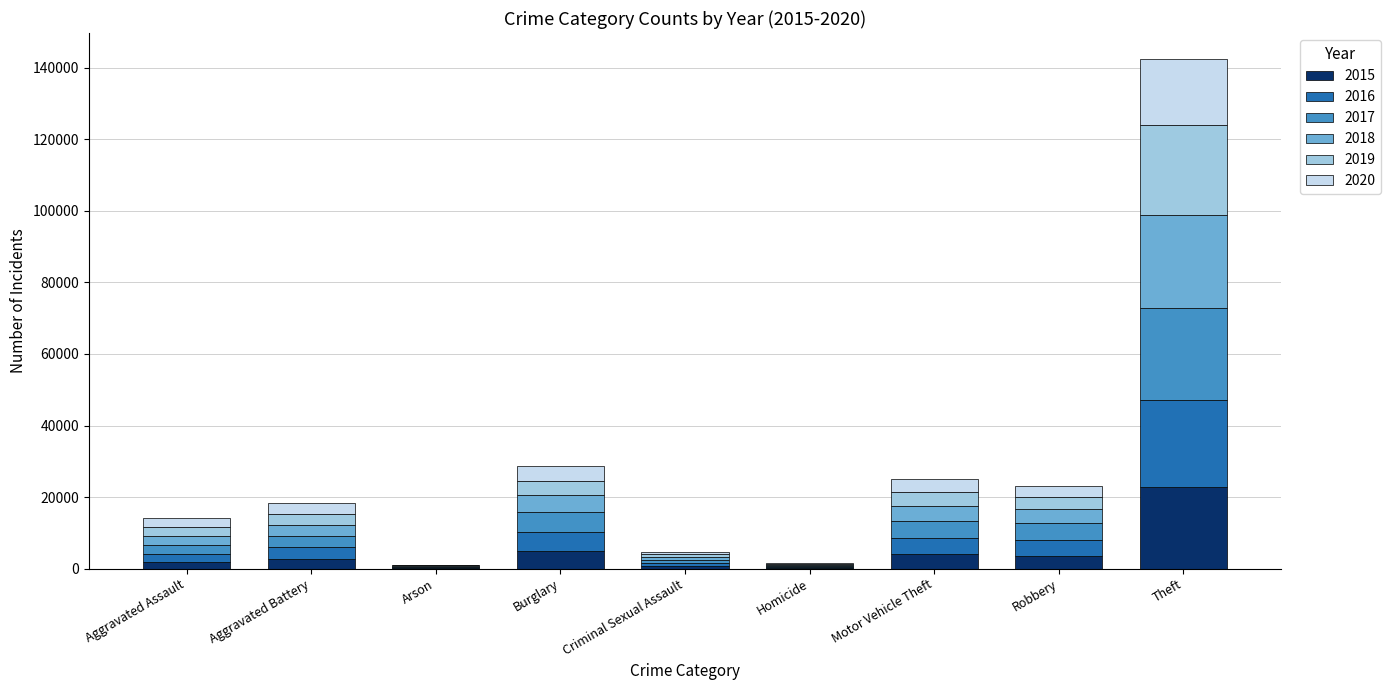

At which category is the sum across all series the highest?

Theft